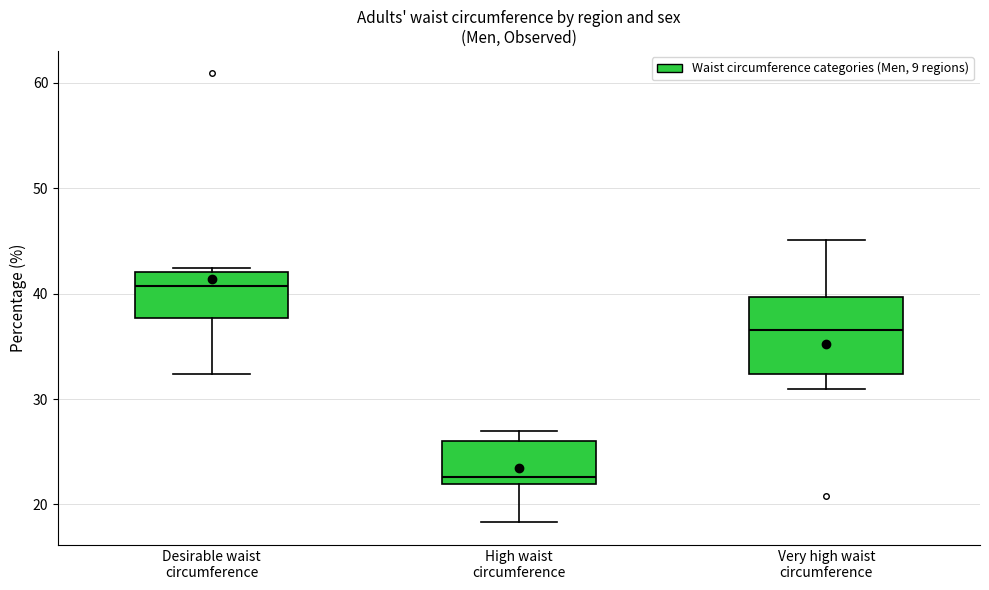

Reading left to right, read every box against the y-axis: the position of its median line, the range the box covers, and the ends of its whiskers. The values are not printed on the chart, so give them approximately, as read against the axis.

Desirable waist circumference: median 41, box 38 to 42, whiskers 32 to 42 (just above the box's upper edge)
High waist circumference: median 23, box 22 to 26, whiskers 18 to 27
Very high waist circumference: median 37, box 32 to 40, whiskers 31 to 45